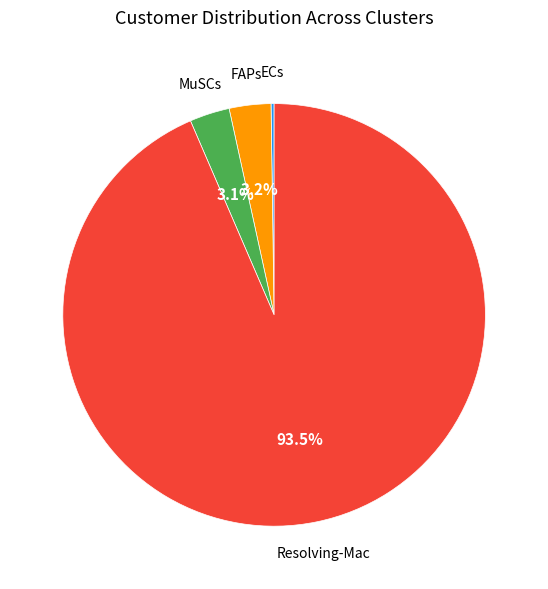

Does any single category account for the majority?

Yes